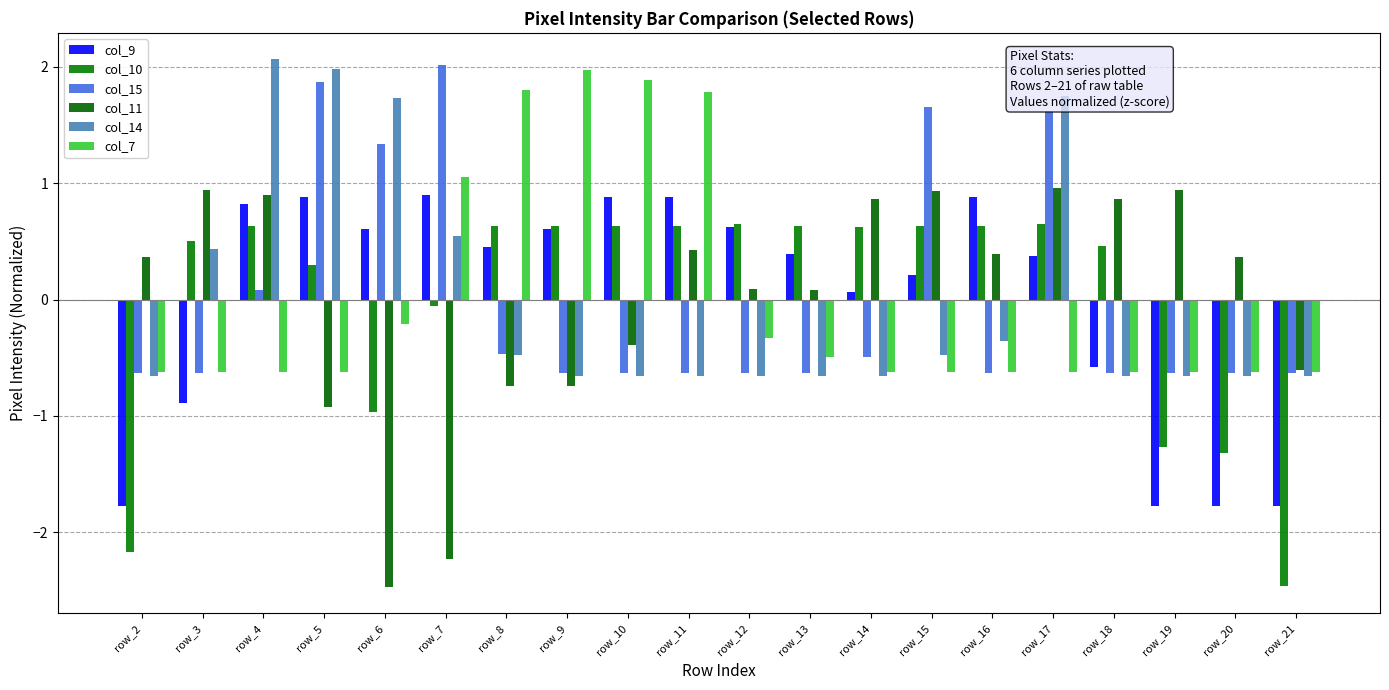

What is the value of the col_7 bar at the 10th from the left?

1.8